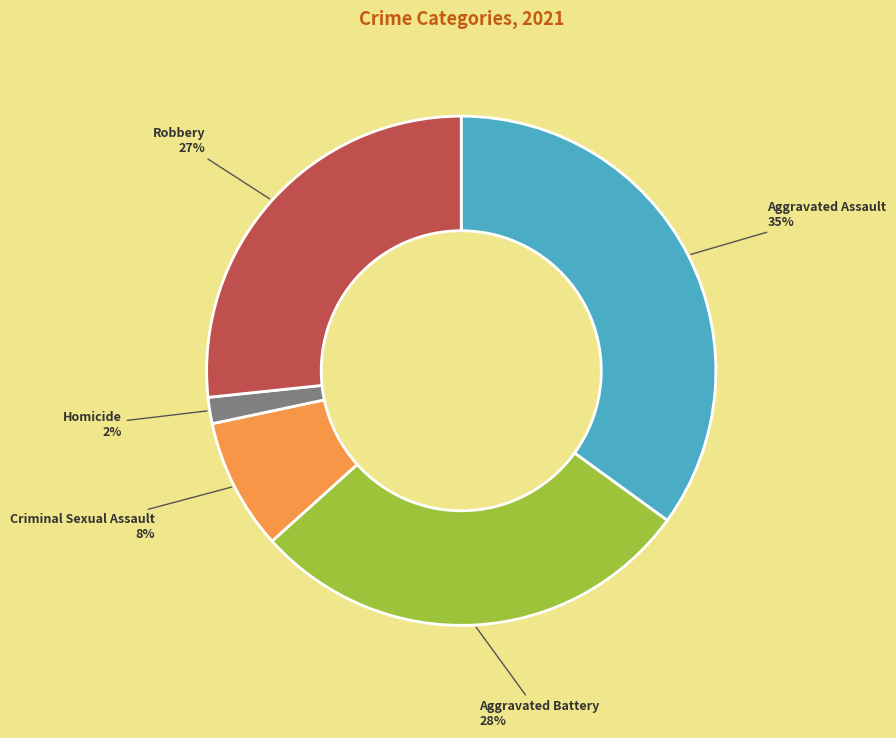

Count the number of slices in the pie.

5